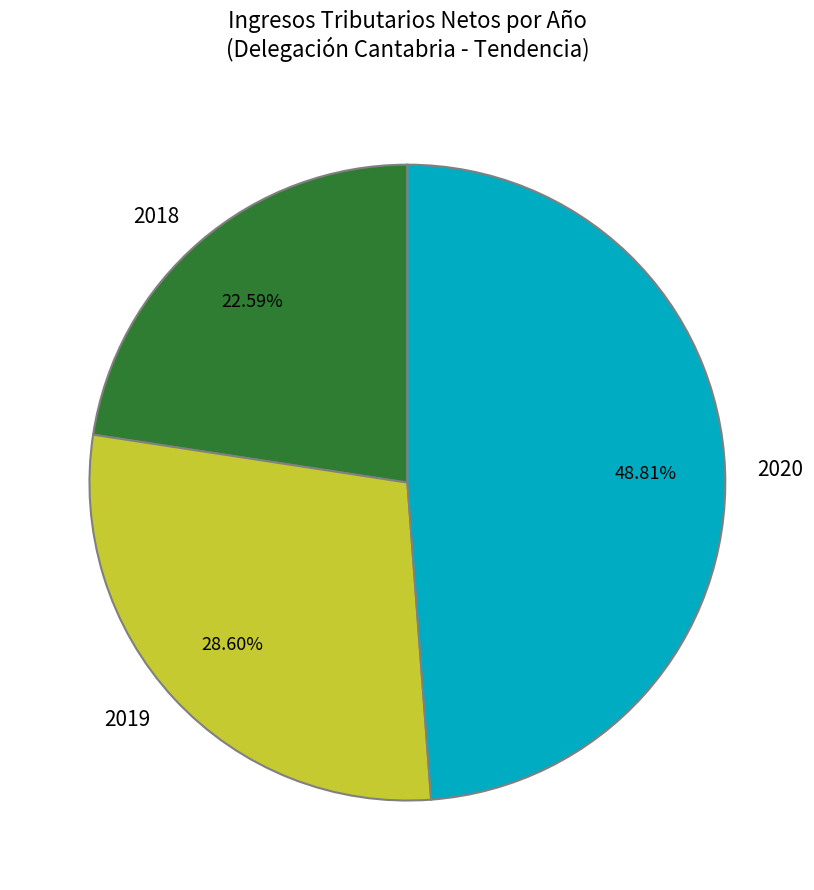

Approximately how many times larger is the value at 2018 compared to 2020?

0.5